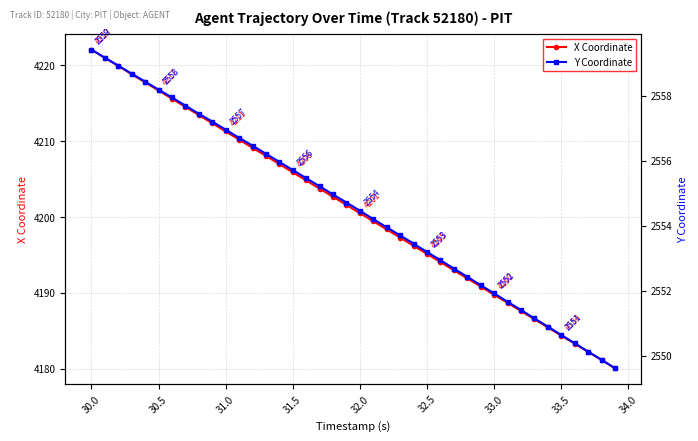

Which category has the highest value in the X Coordinate series?

30.0